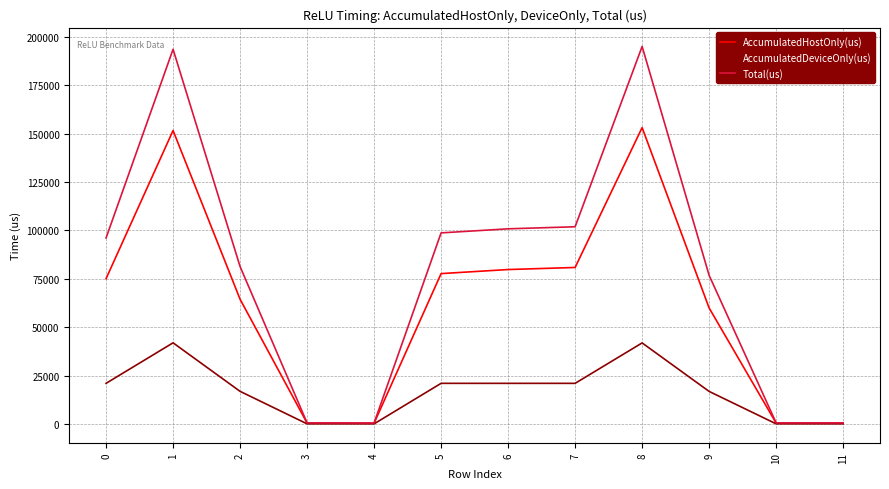

Does the chart have visible grid lines?

Yes